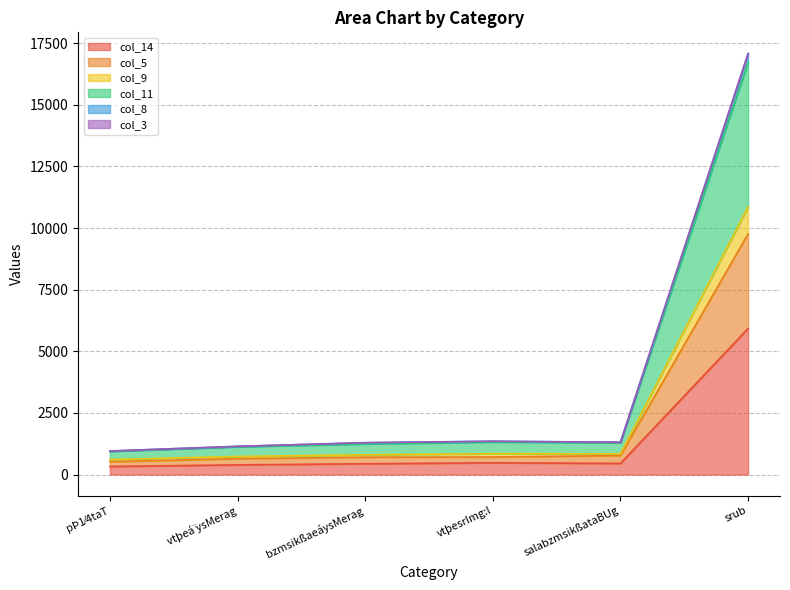

What is the label of the 3rd point from the left?

bzmsikßaeáysMerag